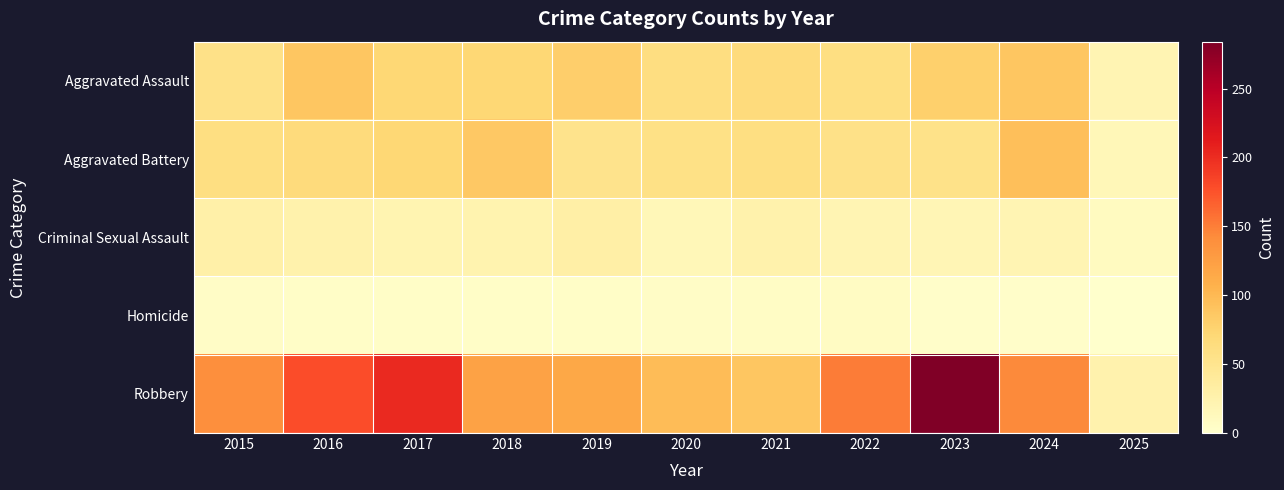

Between 2021 and 2022, which is larger?

2021